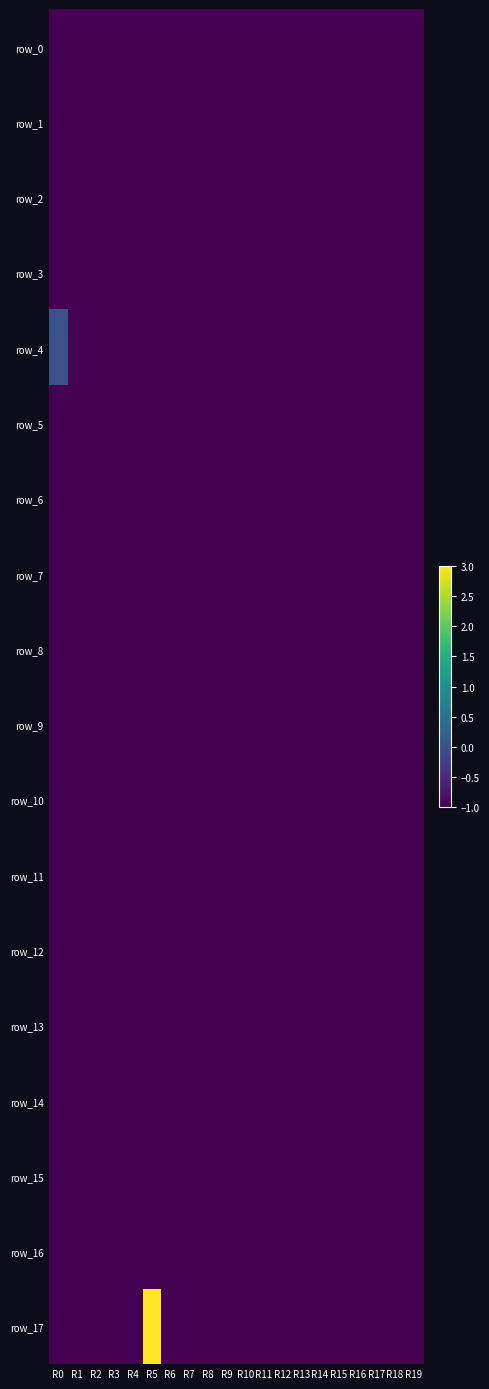

True or false: row_13 has a value of -2 at R14.

False